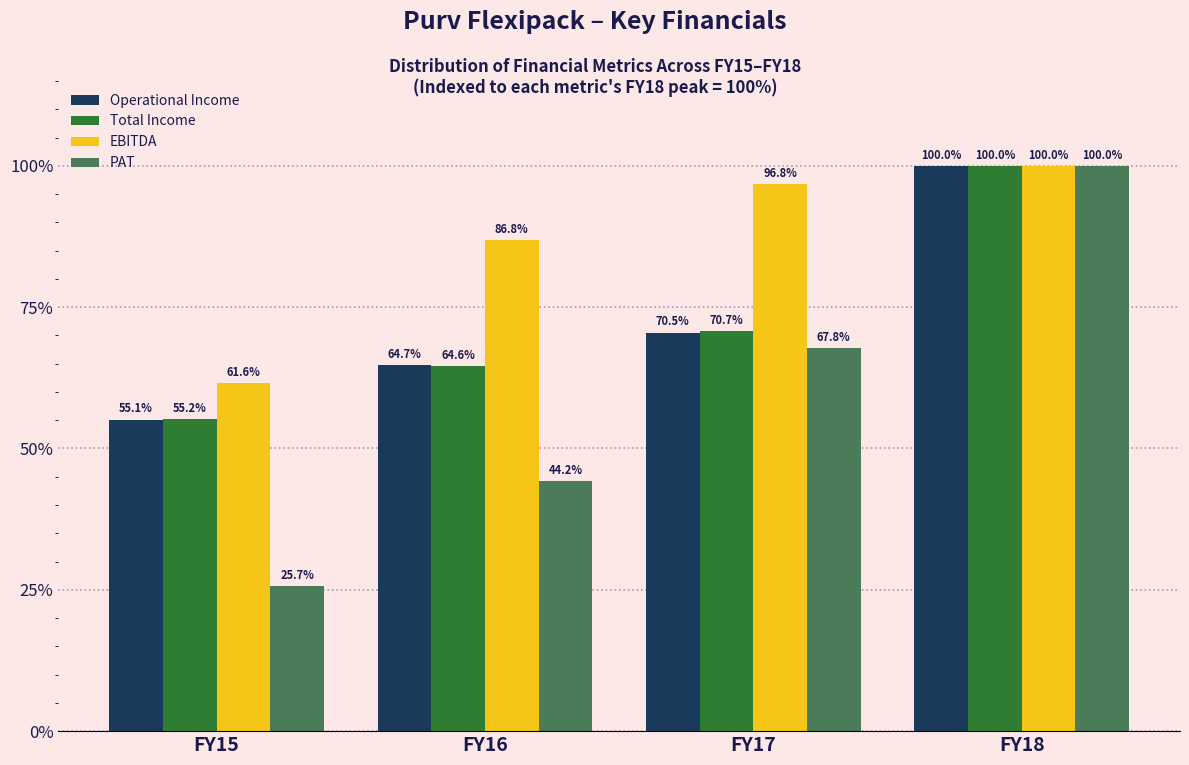

Reading left to right, list all the values displayed in this chart.

Operational Income: FY15=55.1	FY16=64.7	FY17=70.5	FY18=100.0
Total Income: FY15=55.2	FY16=64.6	FY17=70.7	FY18=100.0
EBITDA: FY15=61.6	FY16=86.8	FY17=96.8	FY18=100.0
PAT: FY15=25.7	FY16=44.2	FY17=67.8	FY18=100.0